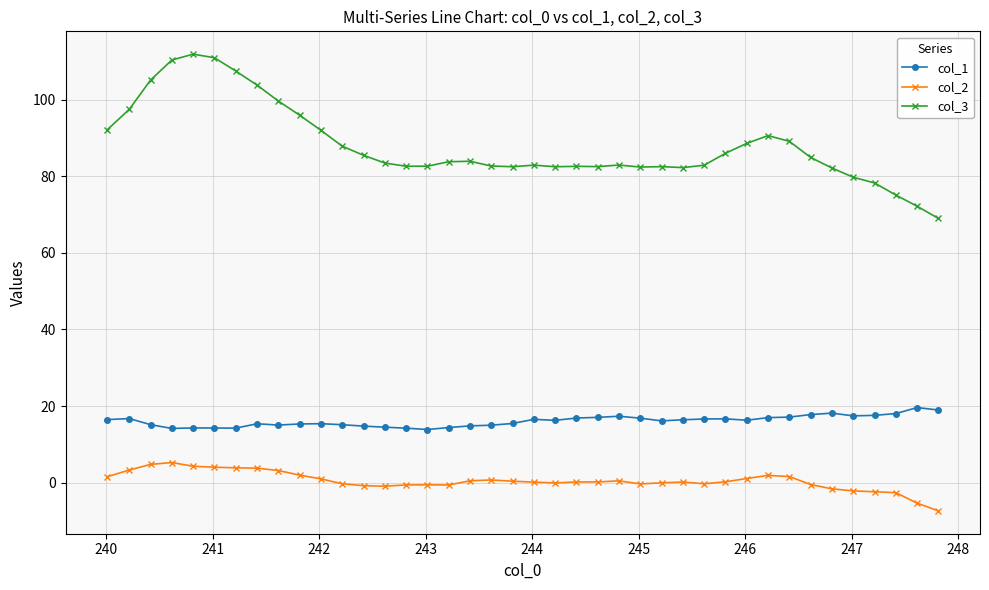

List the series in order of their peak value, lowest first.

col_2, col_1, col_3